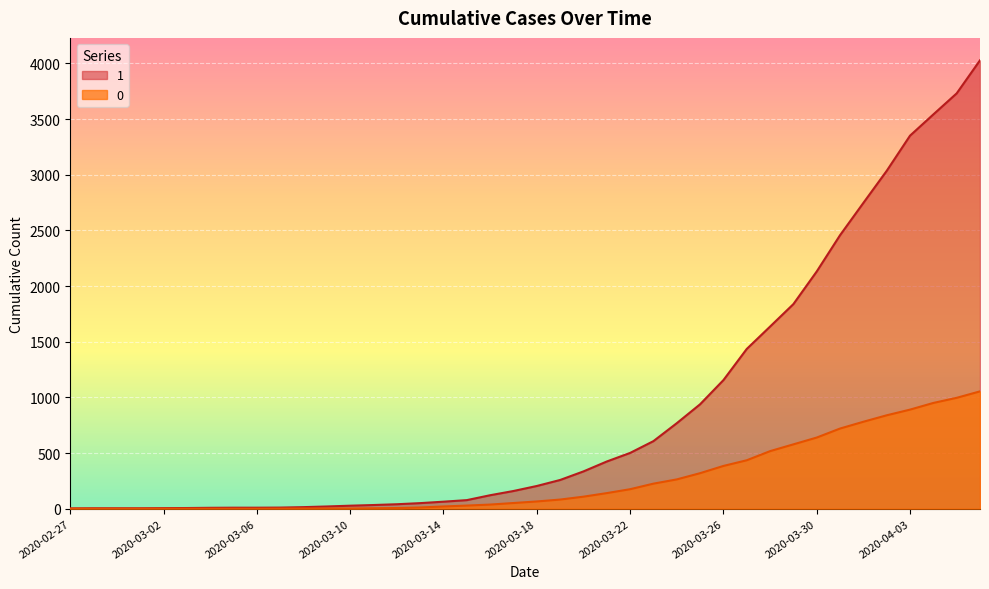

What is the value of the 0 point at the 33rd from the left?

639